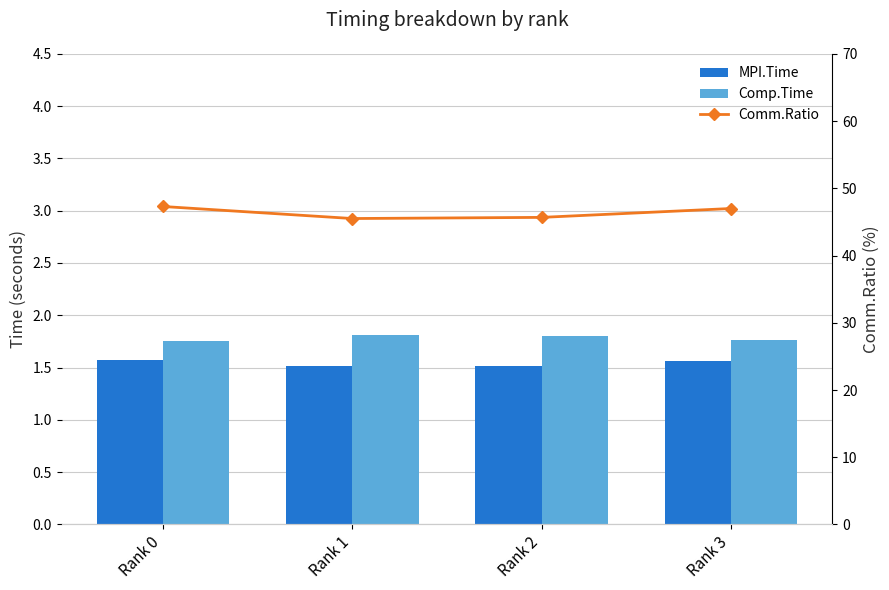

Between Rank 0 and Rank 1, which series saw the biggest shift?

Comm.Ratio